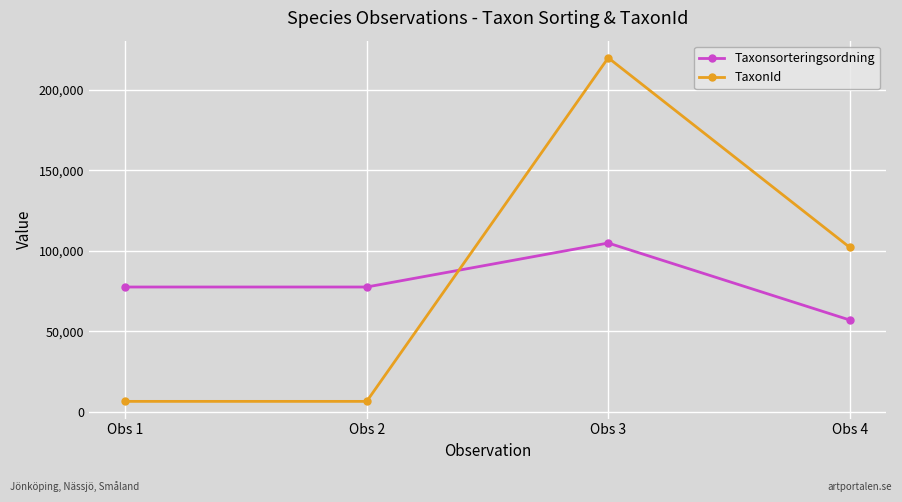

At how many categories does at least one series exceed 124737?

1